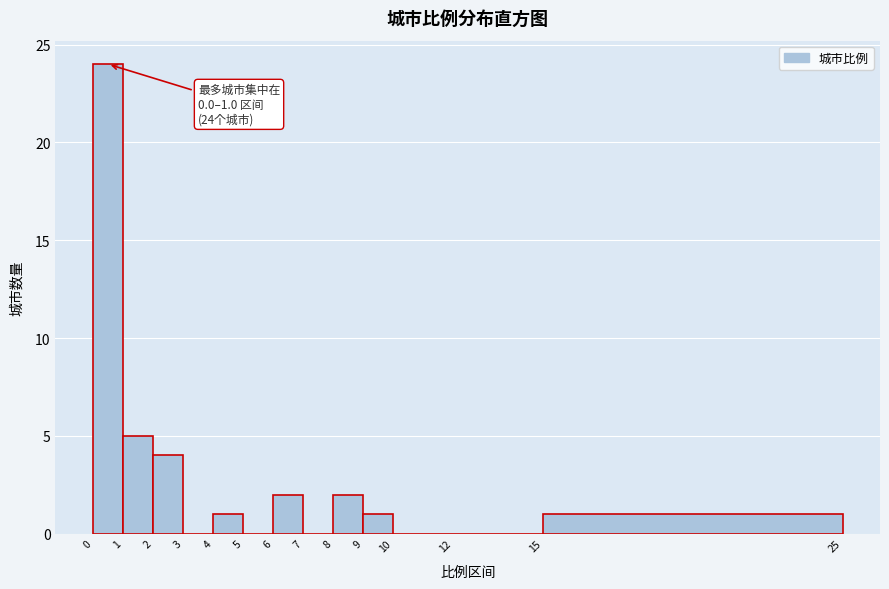

Over which range of the x-axis is the bar tallest?

0 to 1